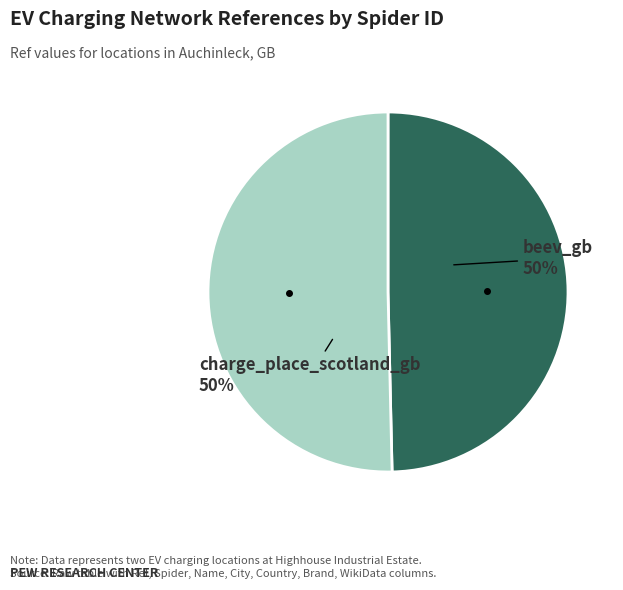

To the nearest percent, what is the average slice percentage?

50%